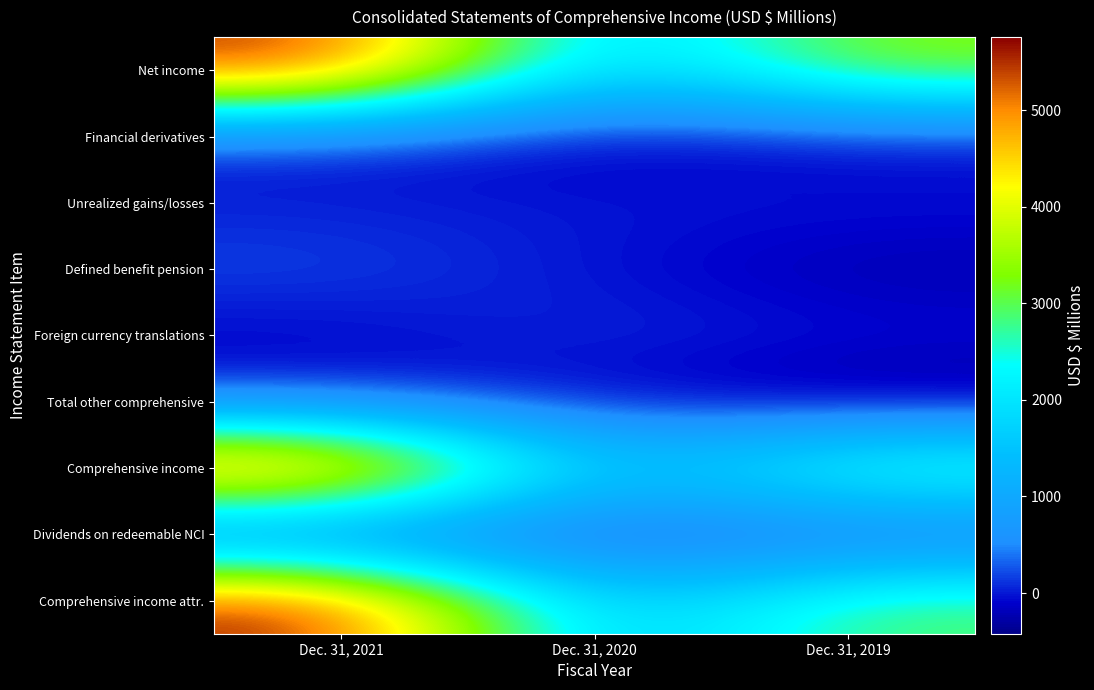

List the series in order of their peak value, lowest first.

Dividends on redeemable NCI, Unrealized gains/losses, Financial derivatives, Foreign currency translations, Total other comprehensive, Defined benefit pension, Net income, Comprehensive income attr., Comprehensive income